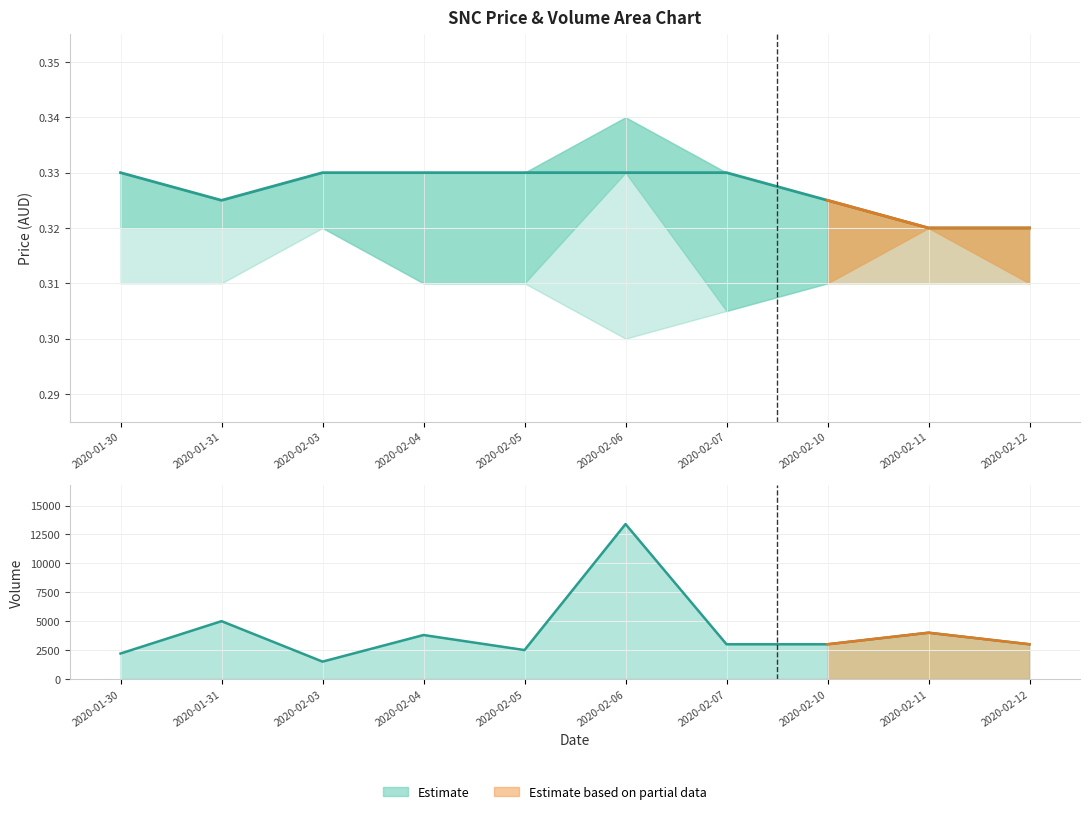

What is the maximum value shown in the chart?

13400.0